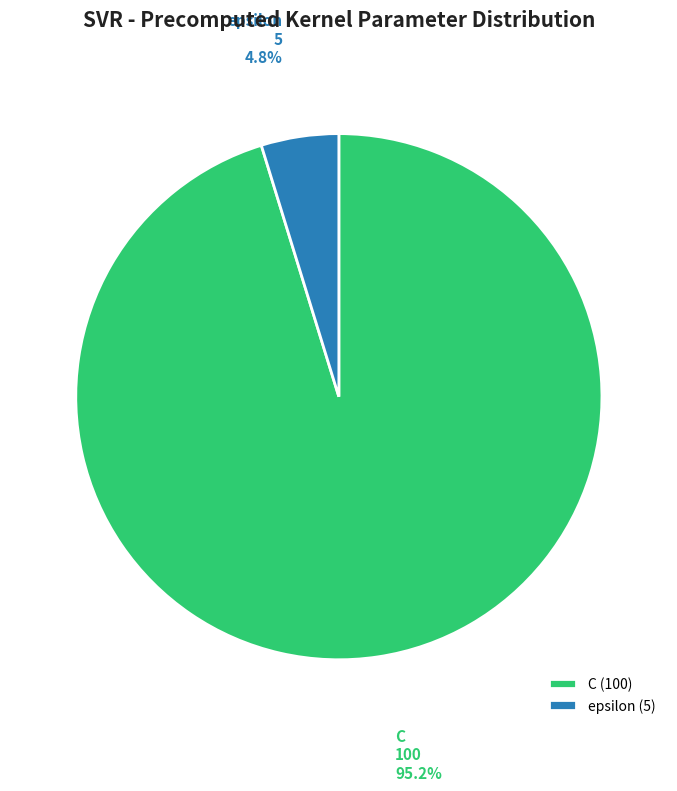

True or false: epsilon accounts for 5% of the total.

True